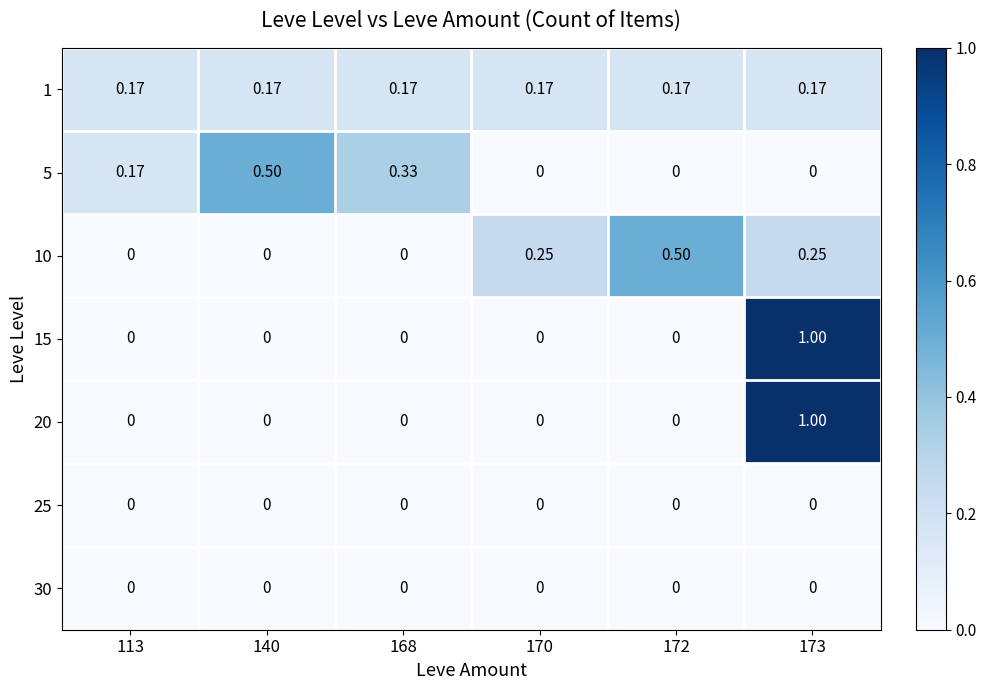

Is the value of 1 at 168 greater than the value of 30 at 173?

Yes